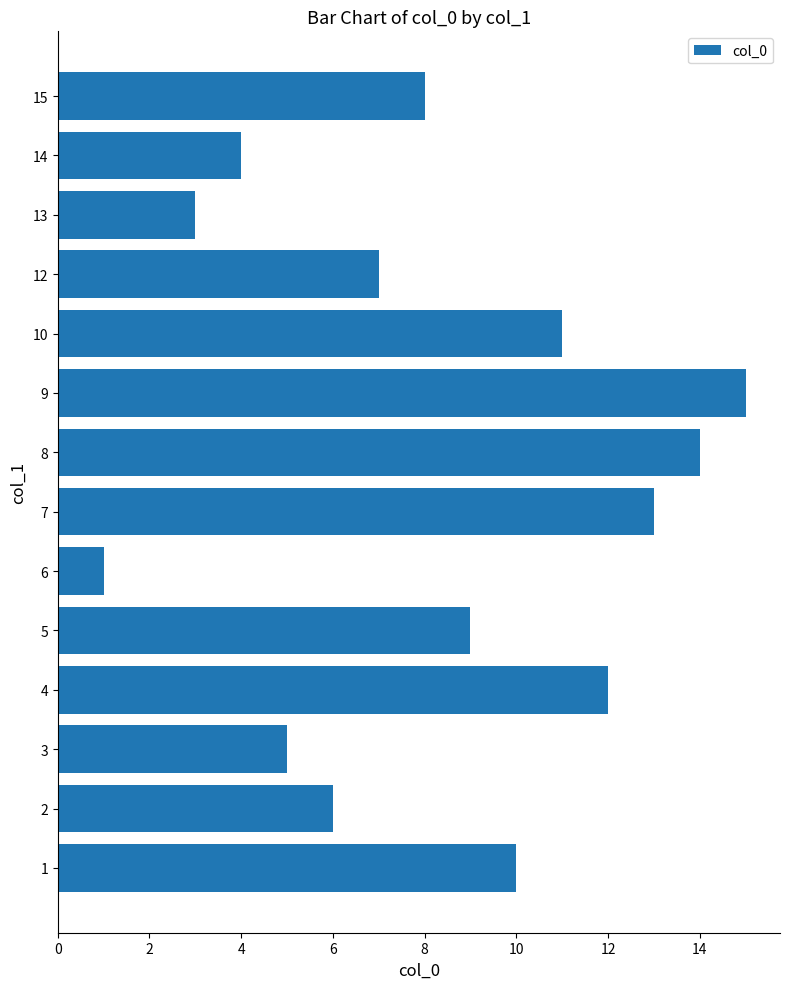

What is the minimum value shown in the chart?

1